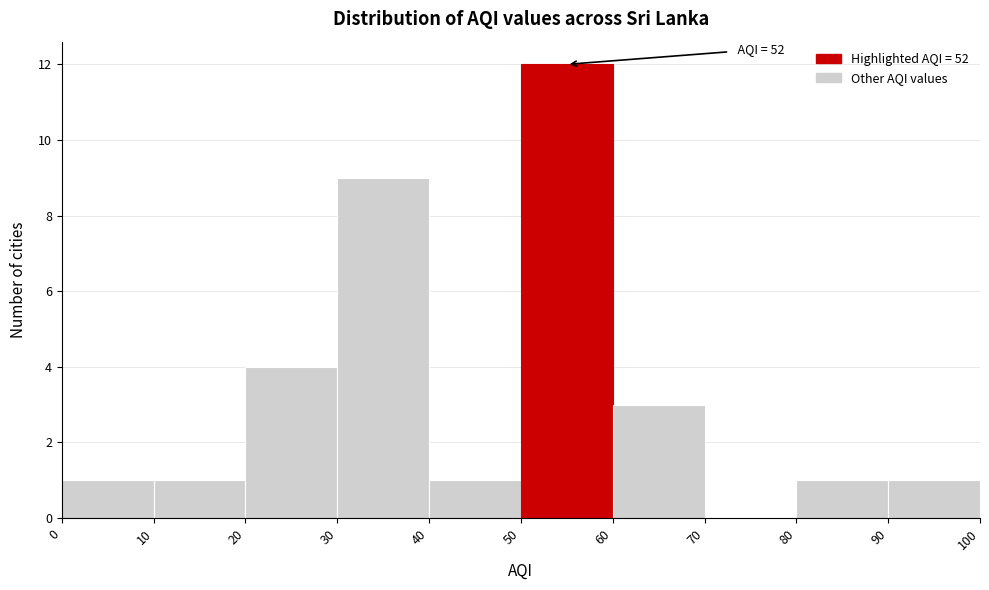

Over which range of the x-axis is the bar tallest?

50 to 60